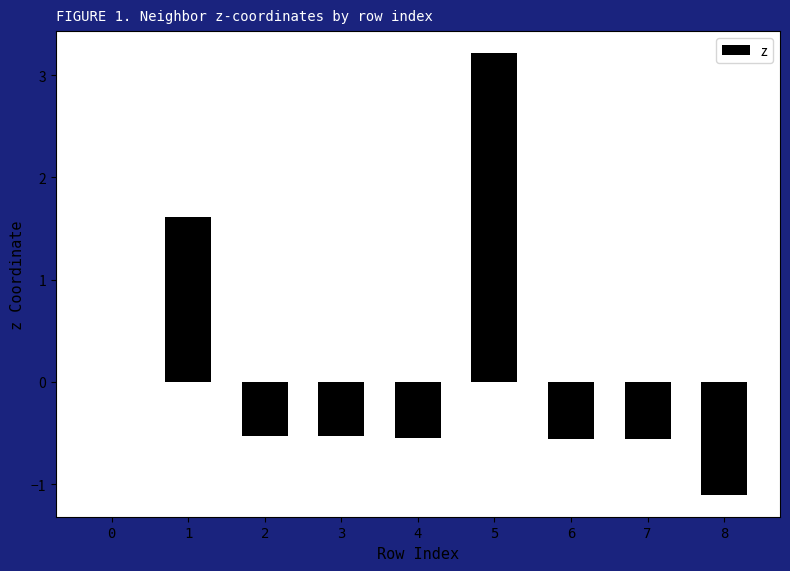

Which has a higher value, 7 or 5?

5